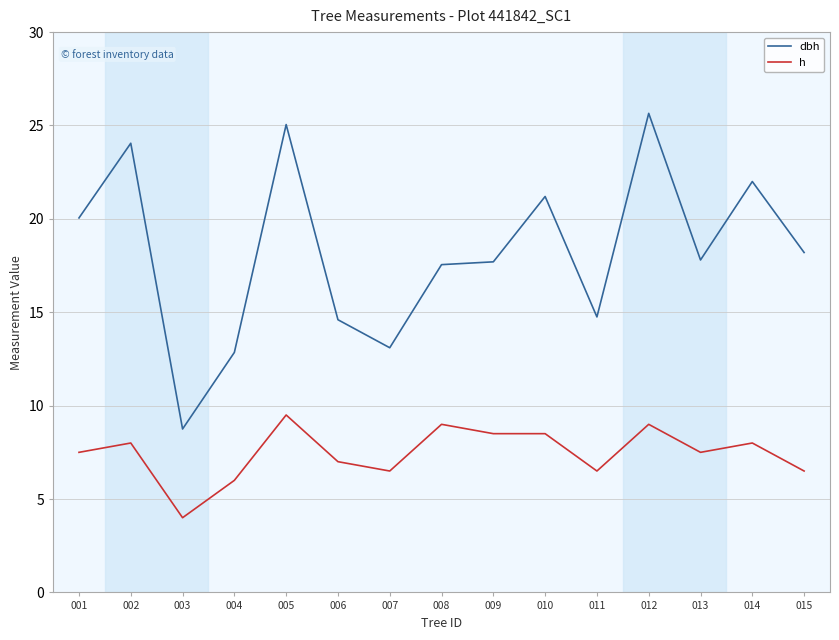

Which series changed the most between 005 and 010?

dbh